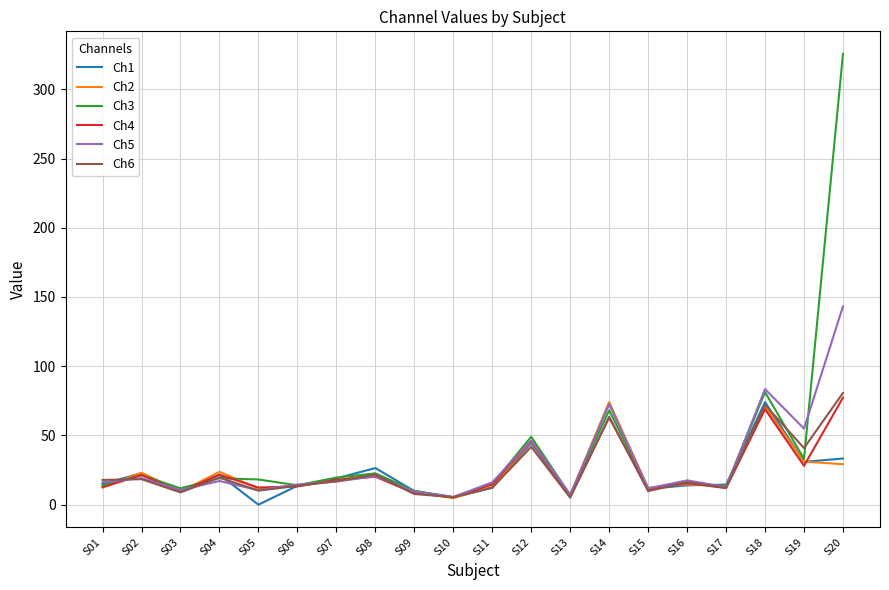

True or false: Ch2 and Ch1 cross at least once.

True